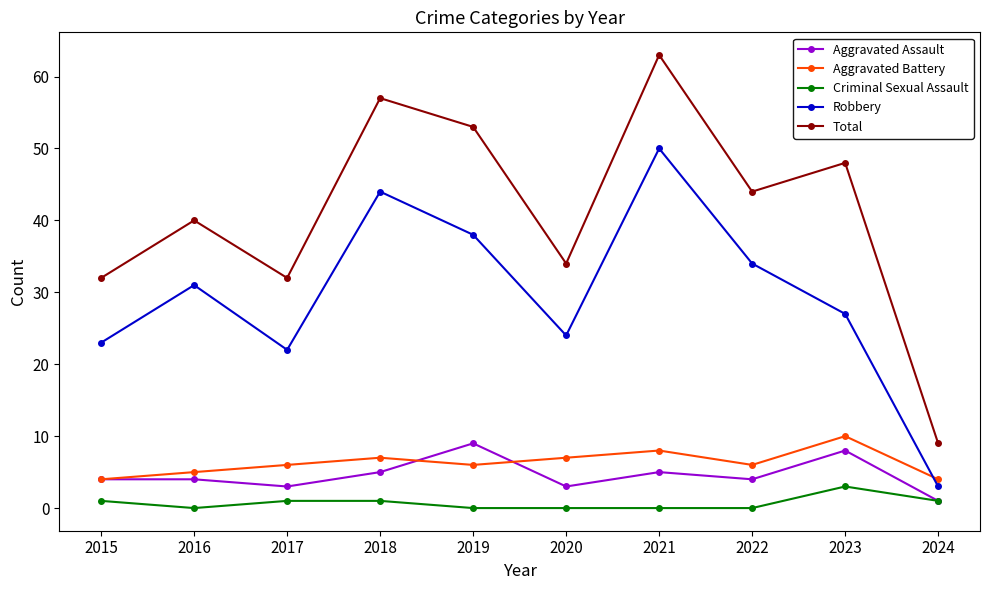

Count the number of data series in this chart.

5